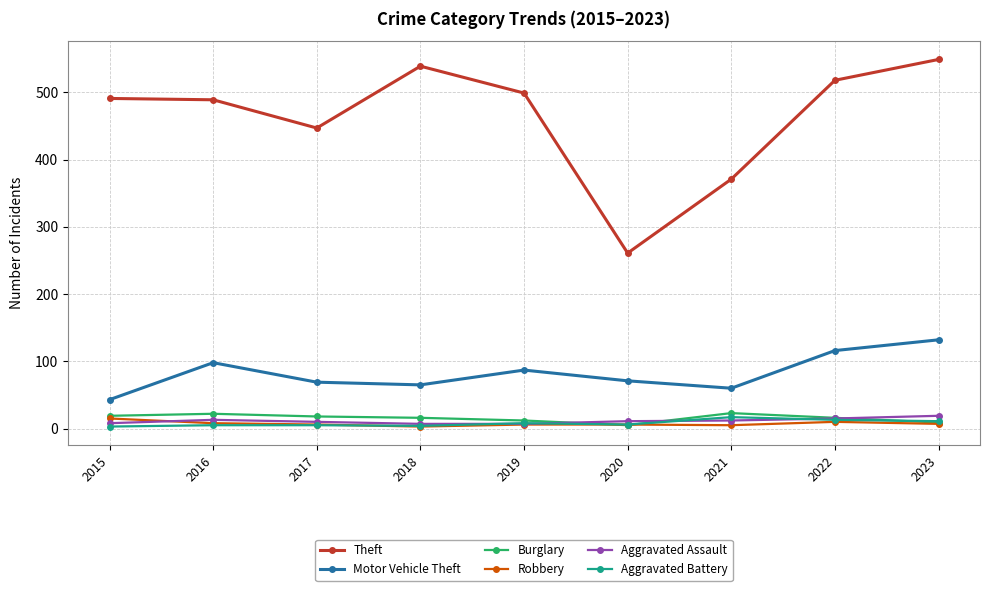

What is the sum of all Motor Vehicle Theft values?

741